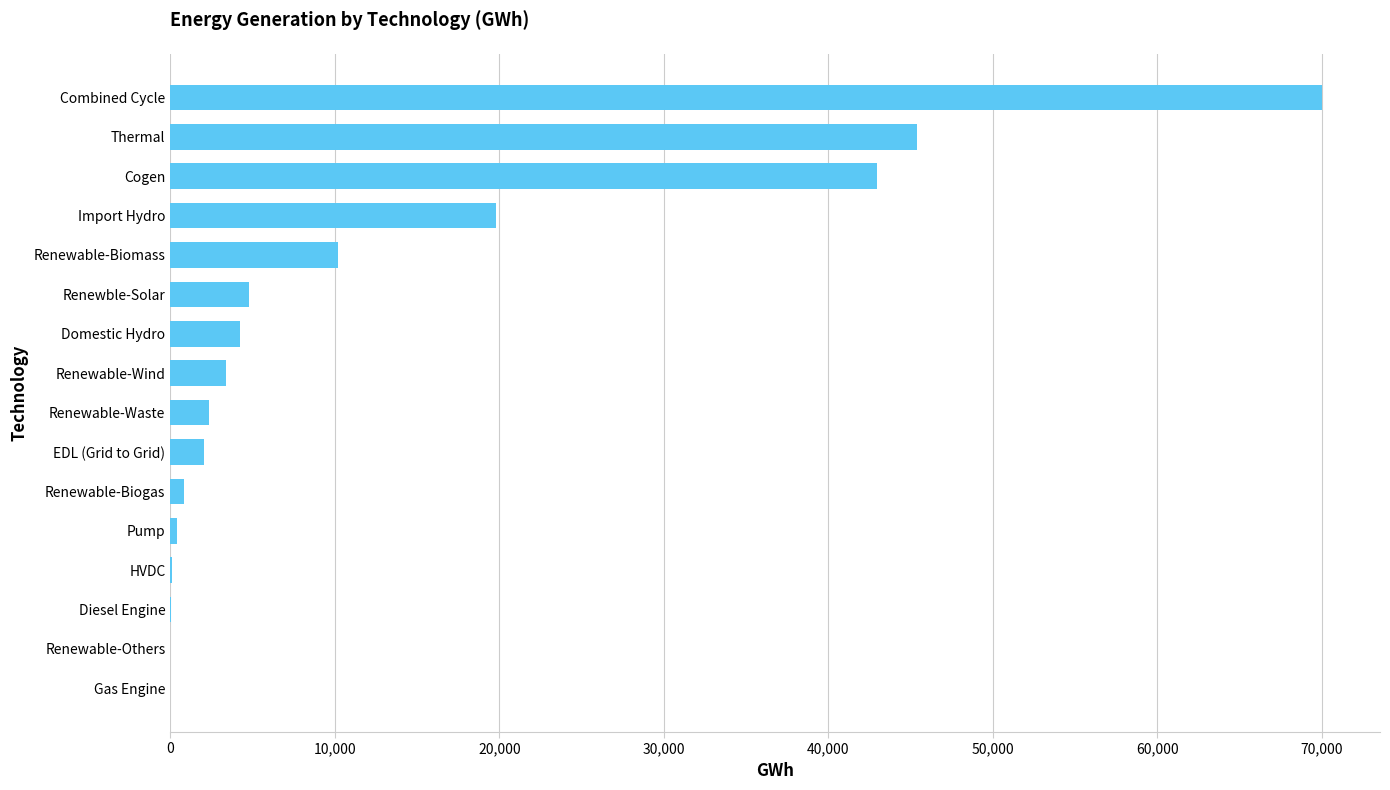

At which label is the value closest to 35021?

Cogen